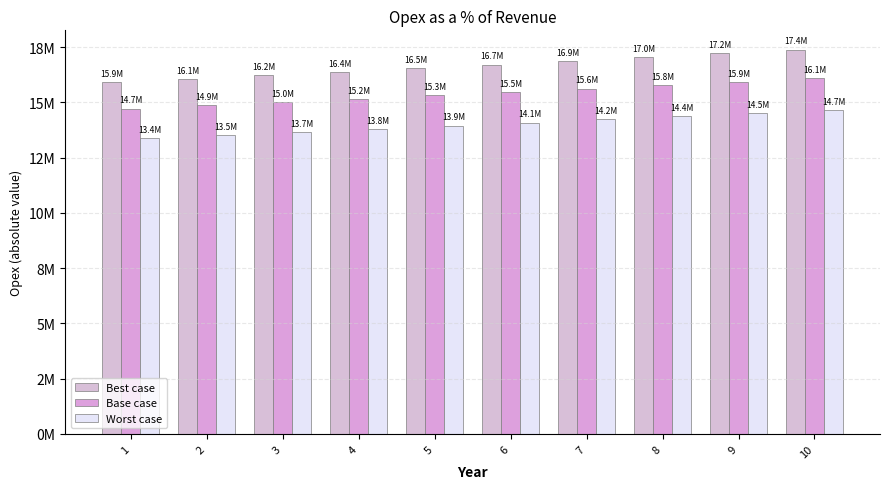

What is the value of the Base case bar at the 1st from the left?

14716800.0